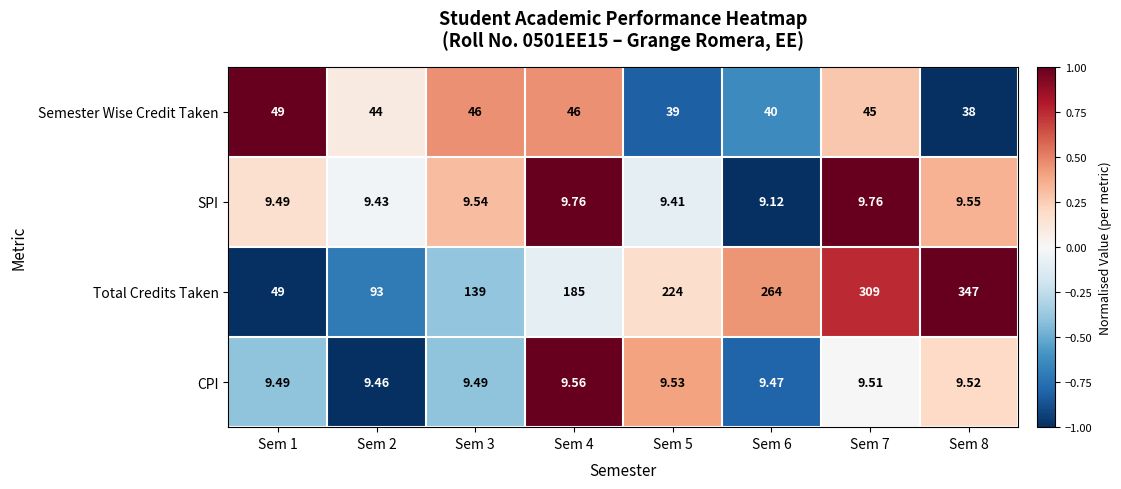

Between Sem 3 and Sem 4, which series saw the biggest shift?

Total Credits Taken